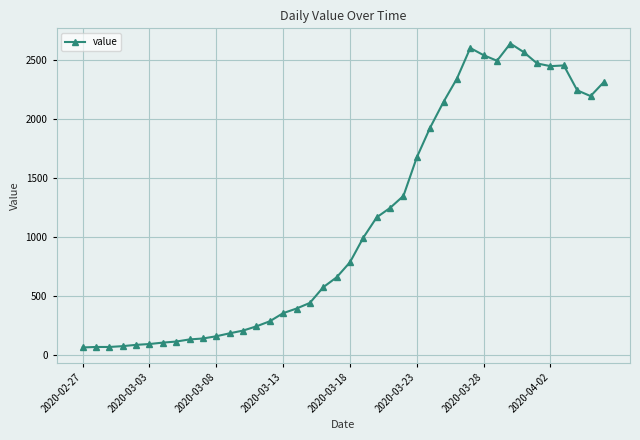

What is the greatest value displayed?

2640